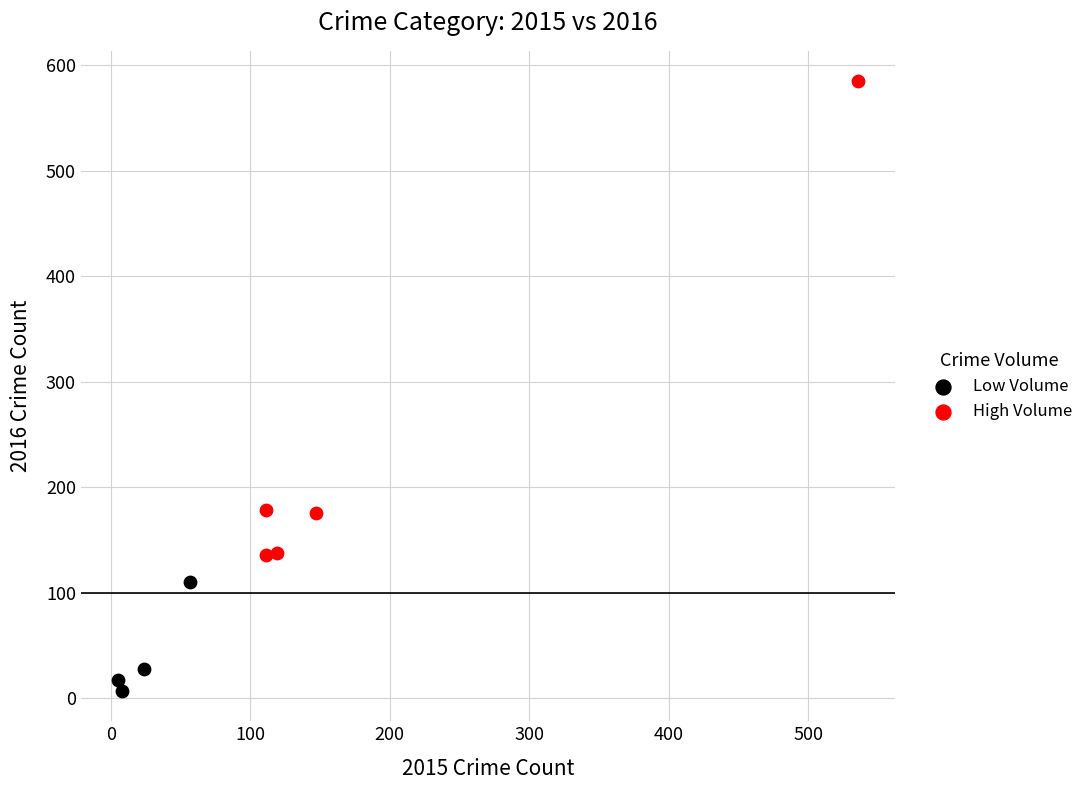

Which series has the largest Y range (max minus min)?

High Volume